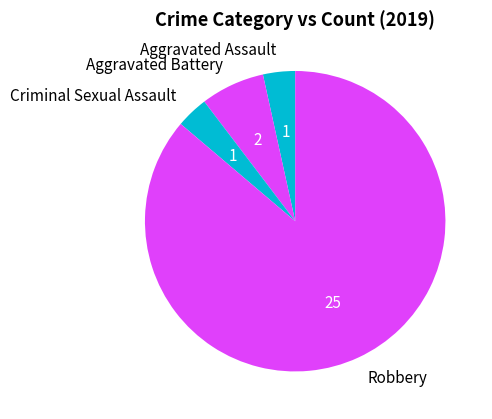

The Robbery slice represents 77% of the pie. True or false?

False